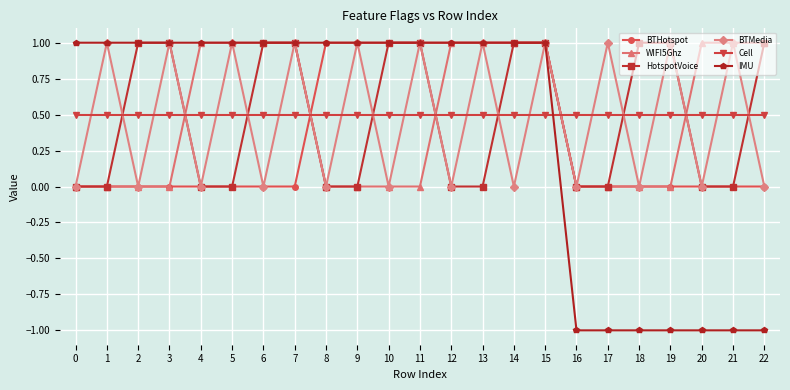

Which series has the largest total across all categories?

Cell